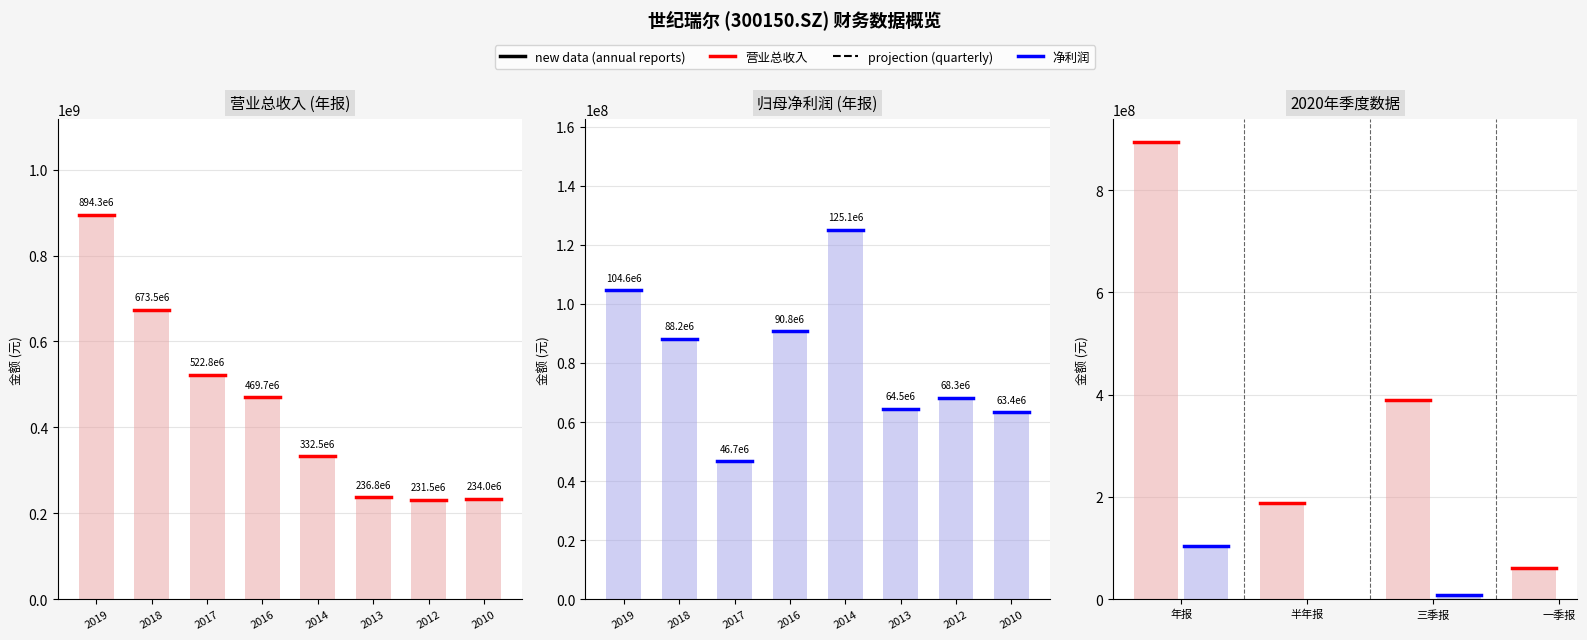

True or false: mAb has a value of 894333745.3 at 2019.

True